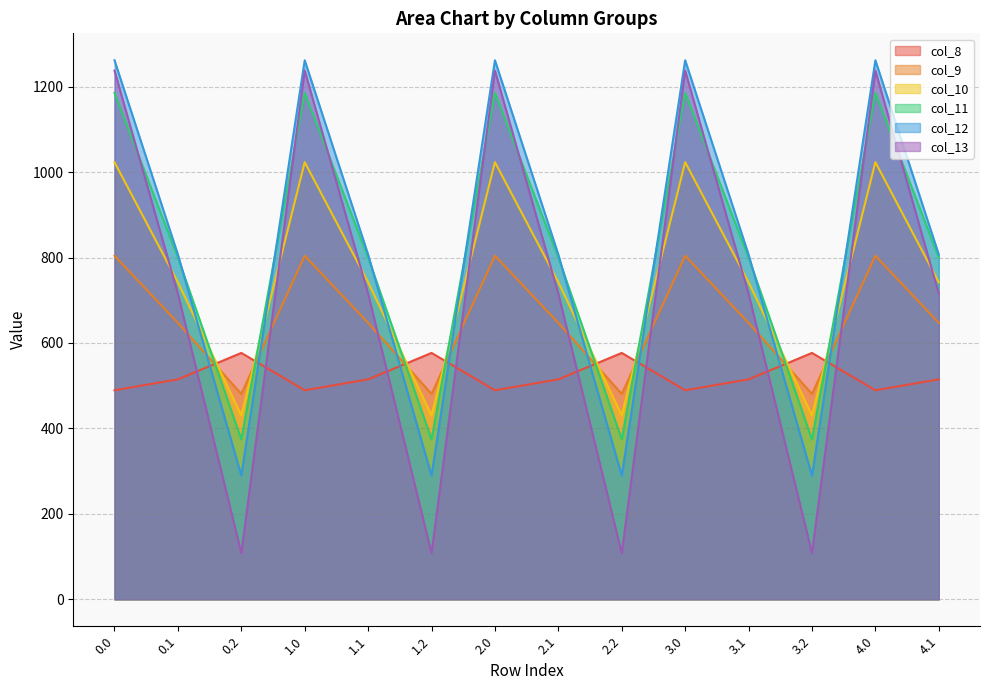

How many interior local valleys does the col_11 series have?

4